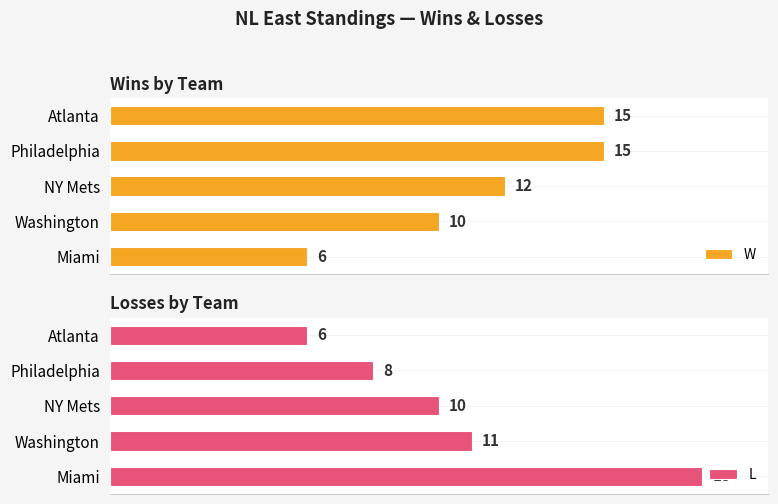

Where is W nearest to the value 10?

Washington